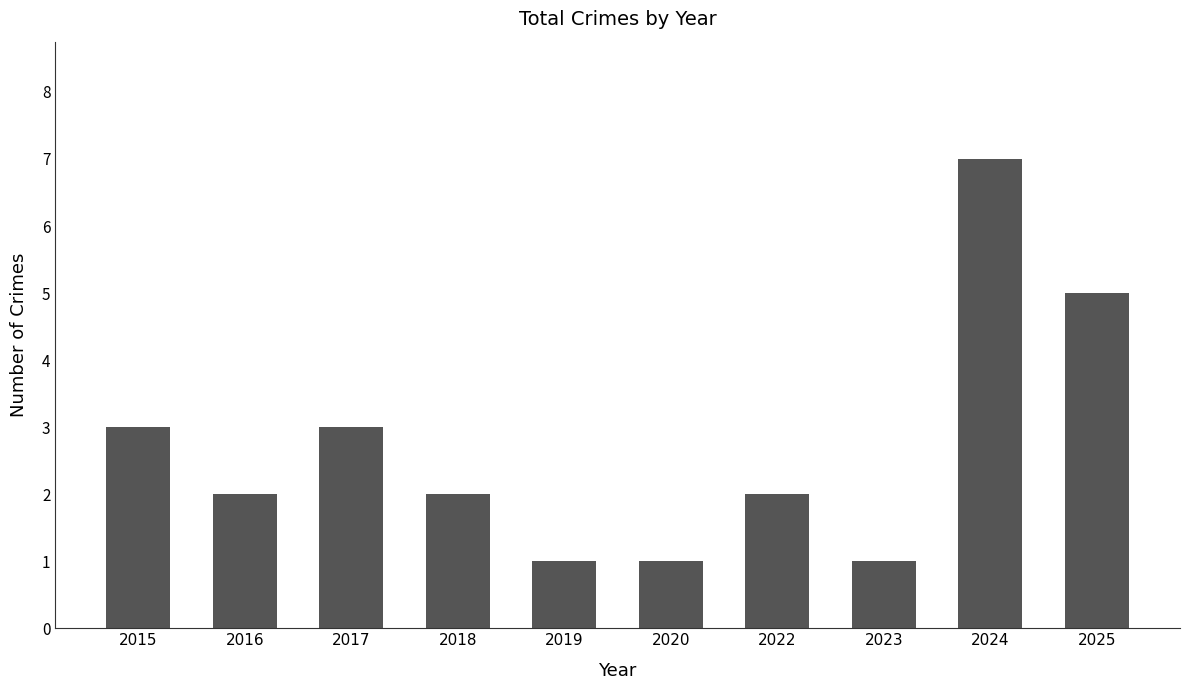

What is the value of the 8th bar from the left?

1